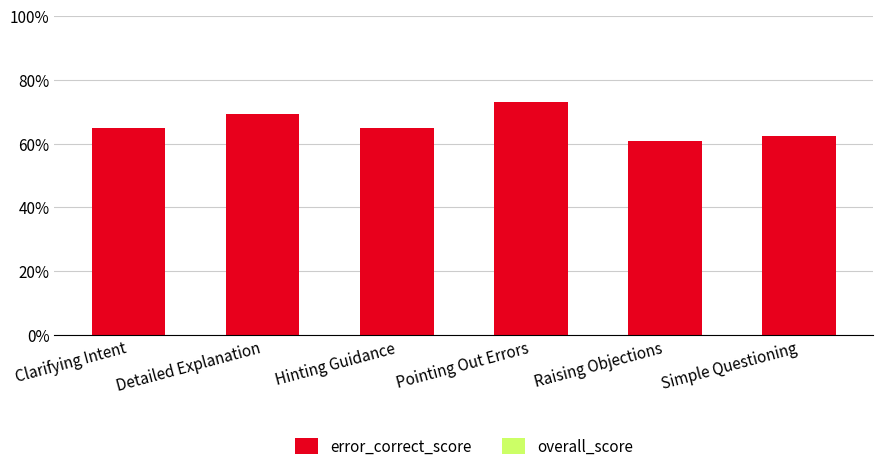

What is the minimum value shown in the chart?

60.9